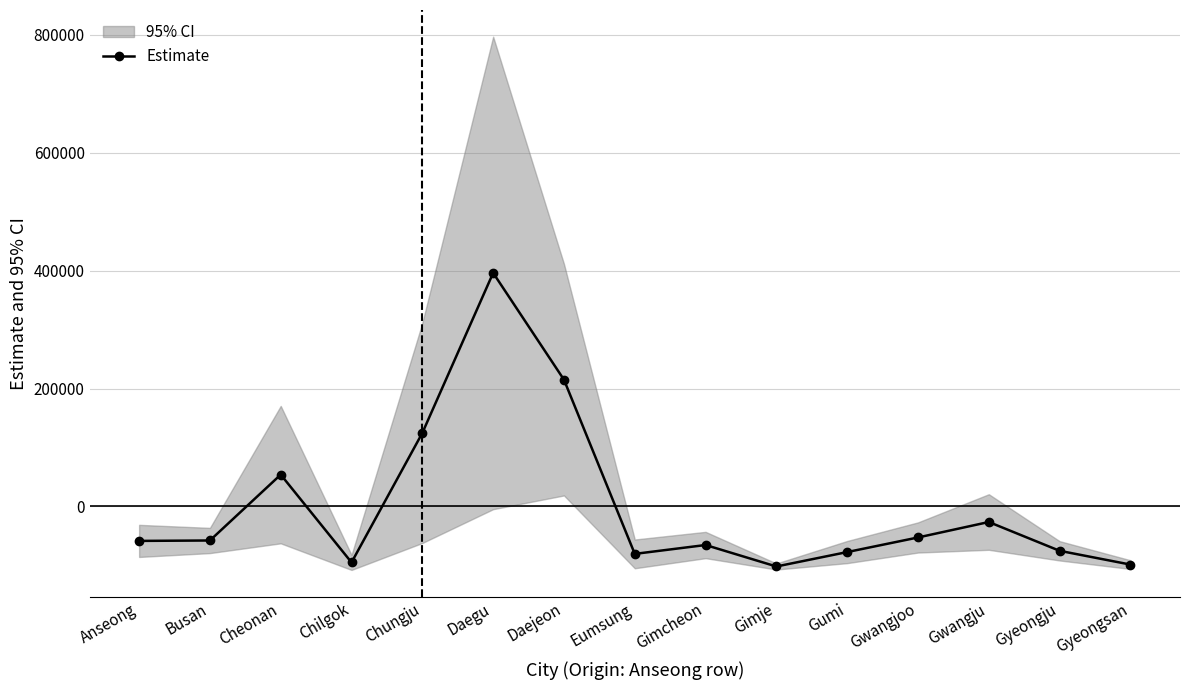

Is it true that the value at Chungju is 124629.5?

True